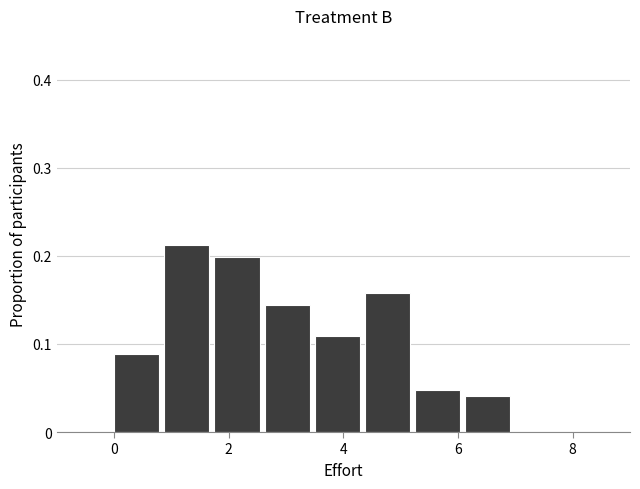

What is the height of the bar covering 6.2 to 7.0 on the x-axis? Neither the bar edges nor the heights are printed on the chart, so give them approximately, as read against the axes.

0.04